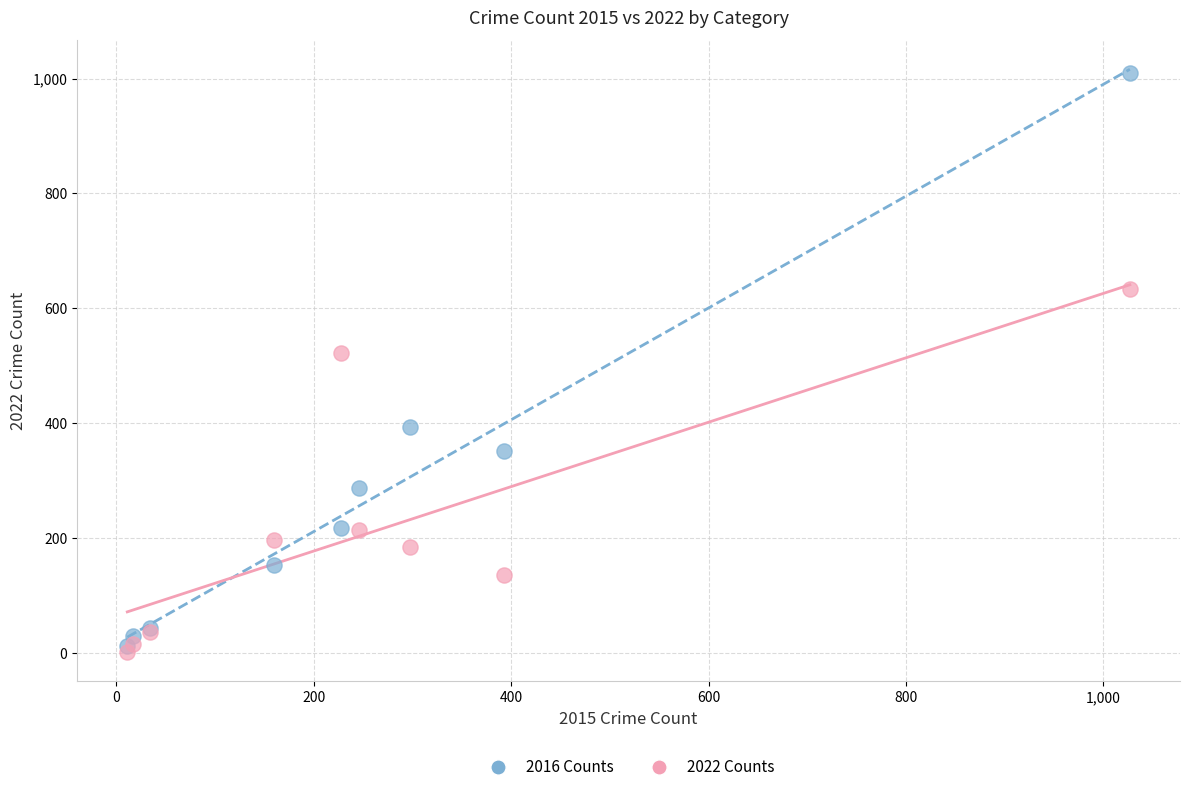

Which series has the widest spread of Y values?

2016 Counts